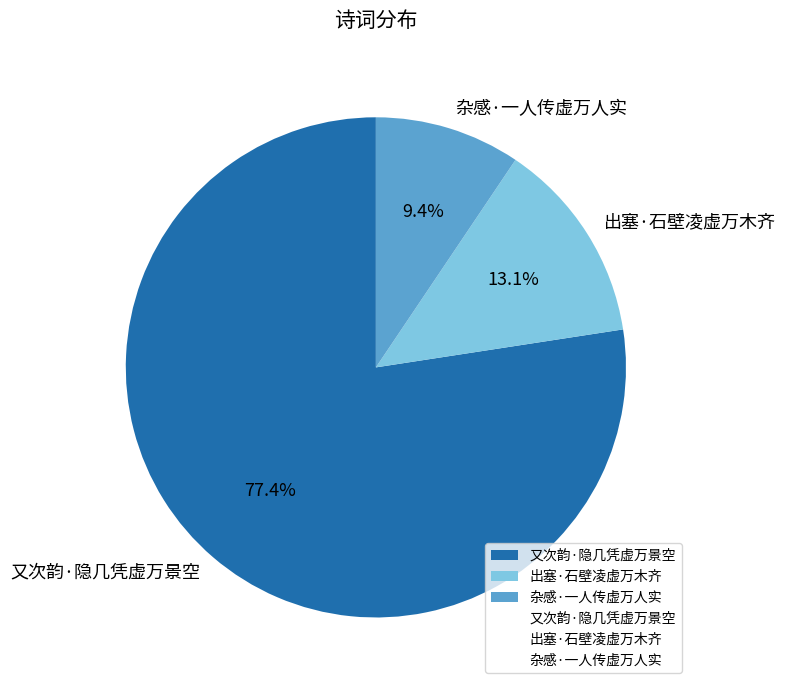

To the nearest percent, what percentage of the pie is 杂感·一人传虚万人实?

9%